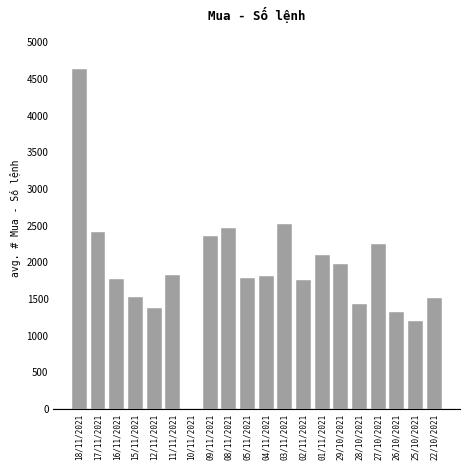

Approximately how many times larger is the value at 09/11/2021 compared to 15/11/2021?

1.5